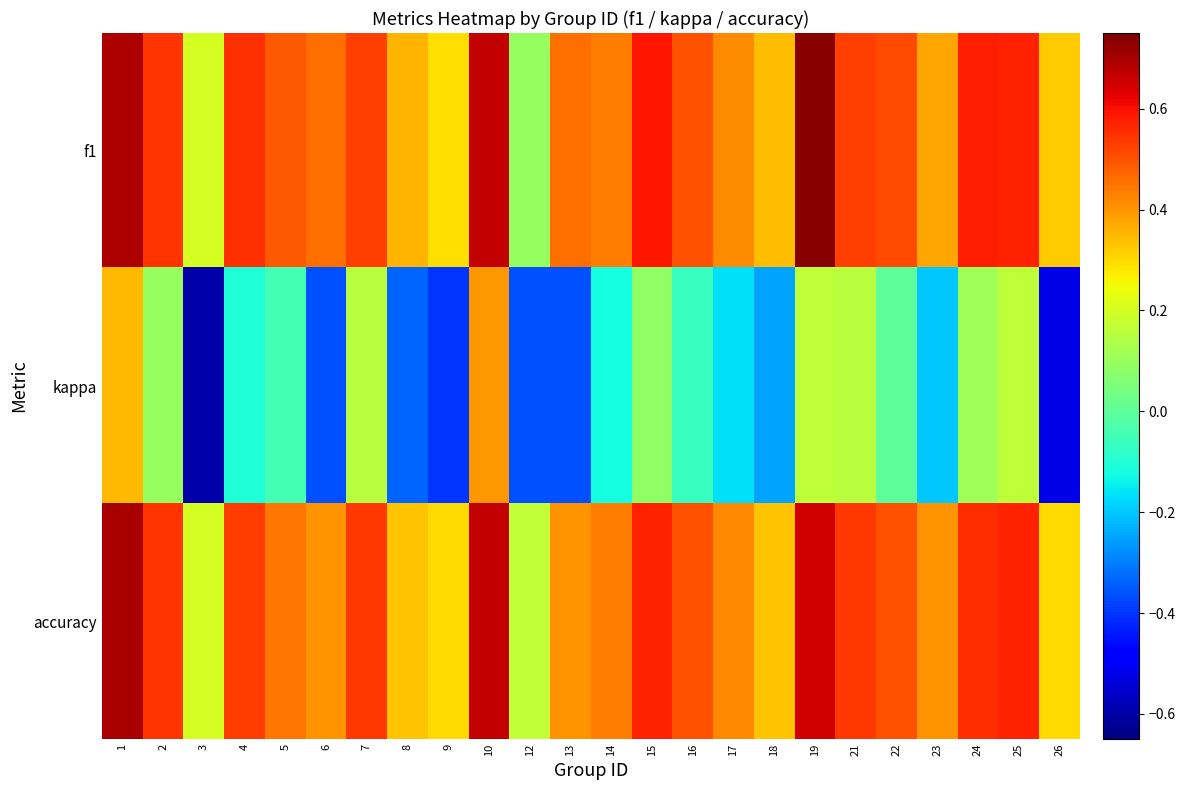

What is the difference between the highest and lowest values at 13?

0.8